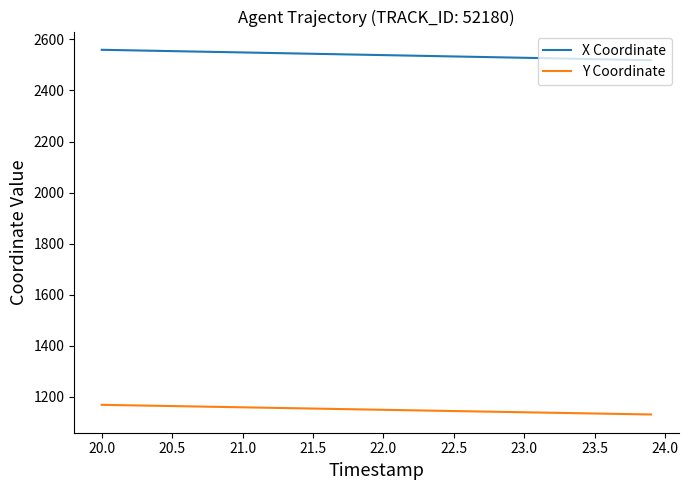

True or false: Y Coordinate and X Coordinate cross at least once.

False